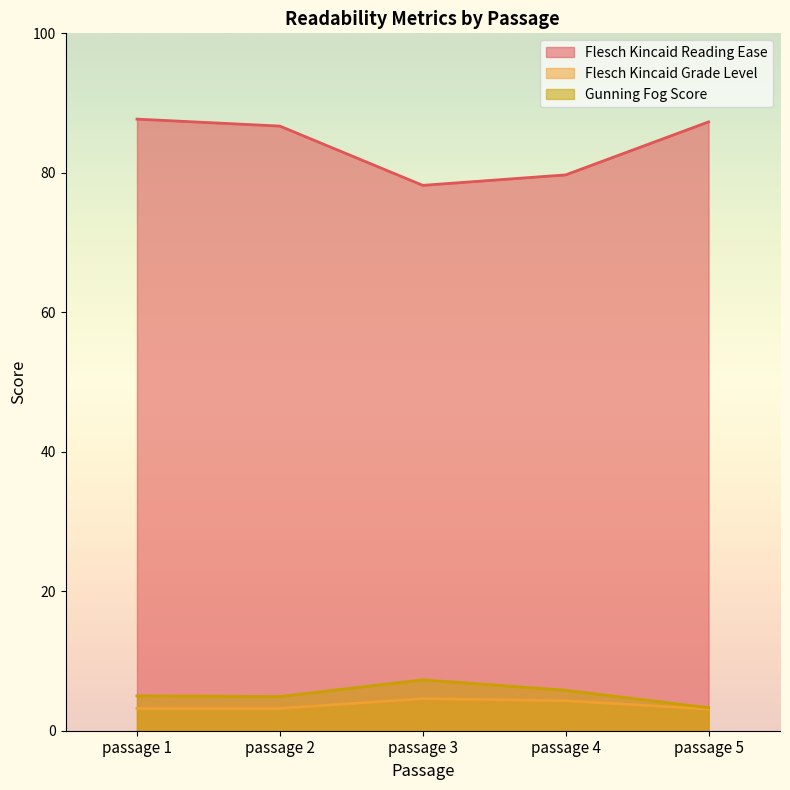

Which series has the largest total across all categories?

Flesch Kincaid Reading Ease